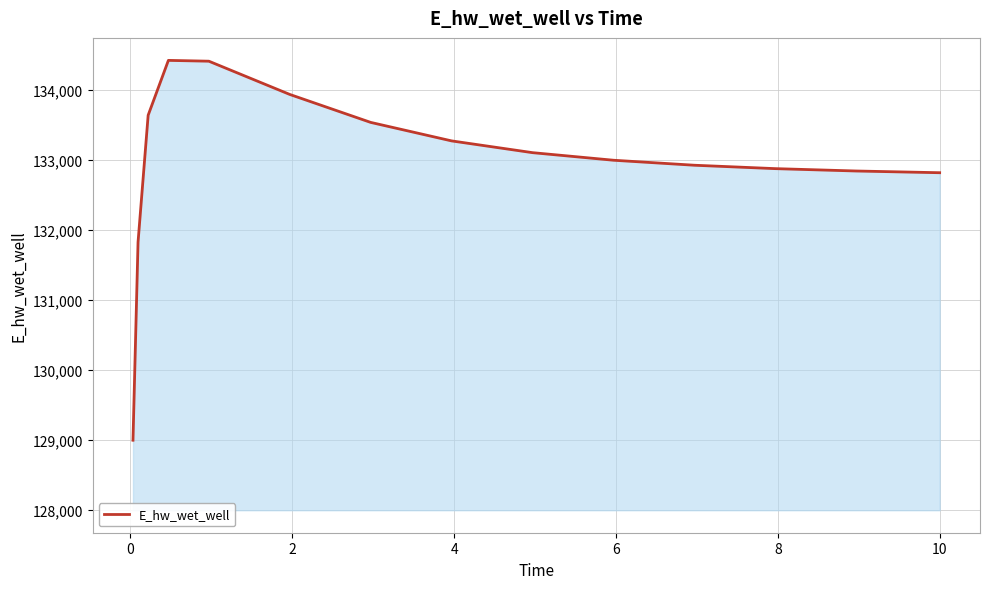

What is the difference between the maximum and minimum values?

5426.8